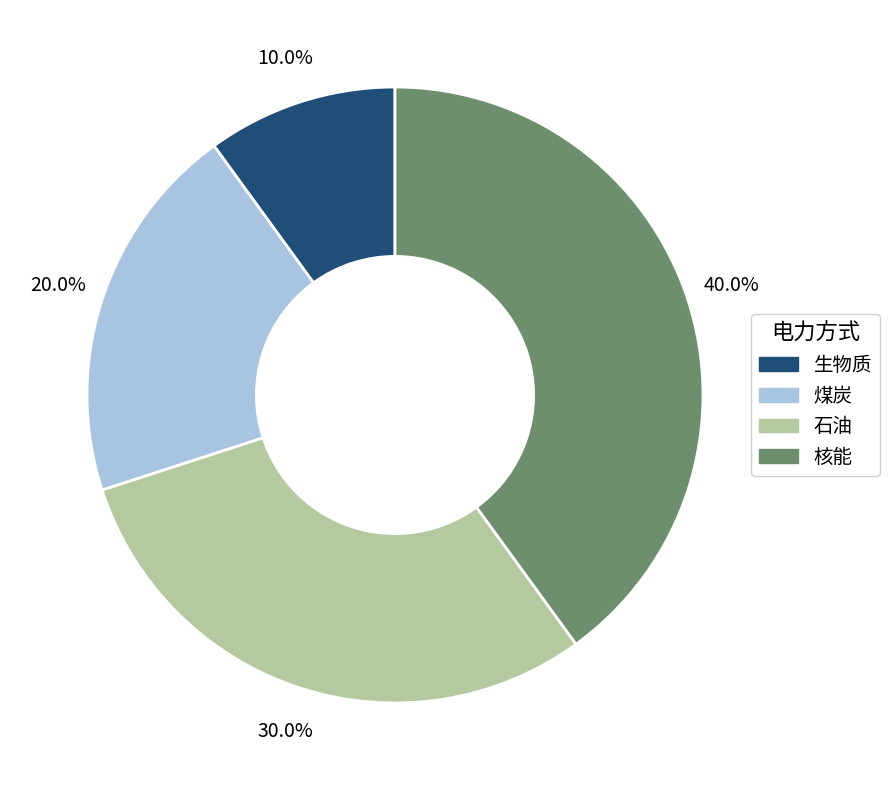

How much of the chart is everything except 煤炭?

80.0%